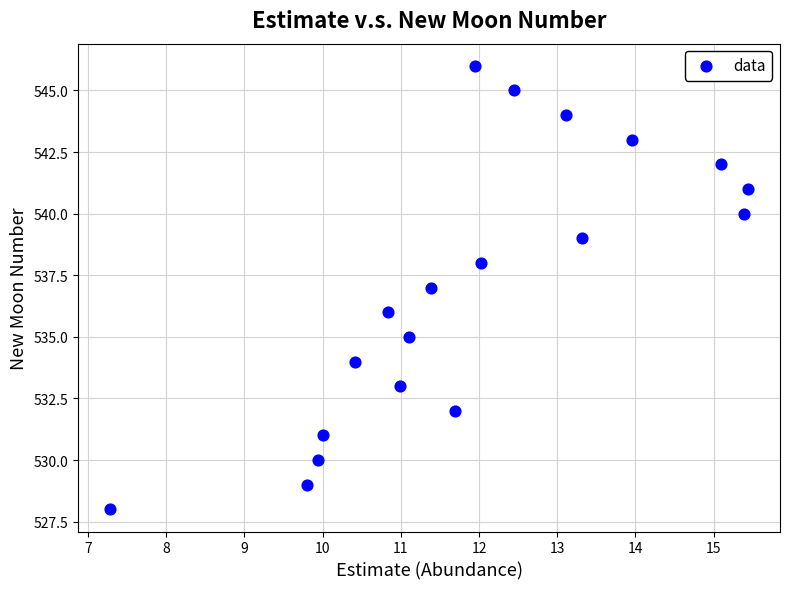

What is the range of Y values (max minus min)?

18